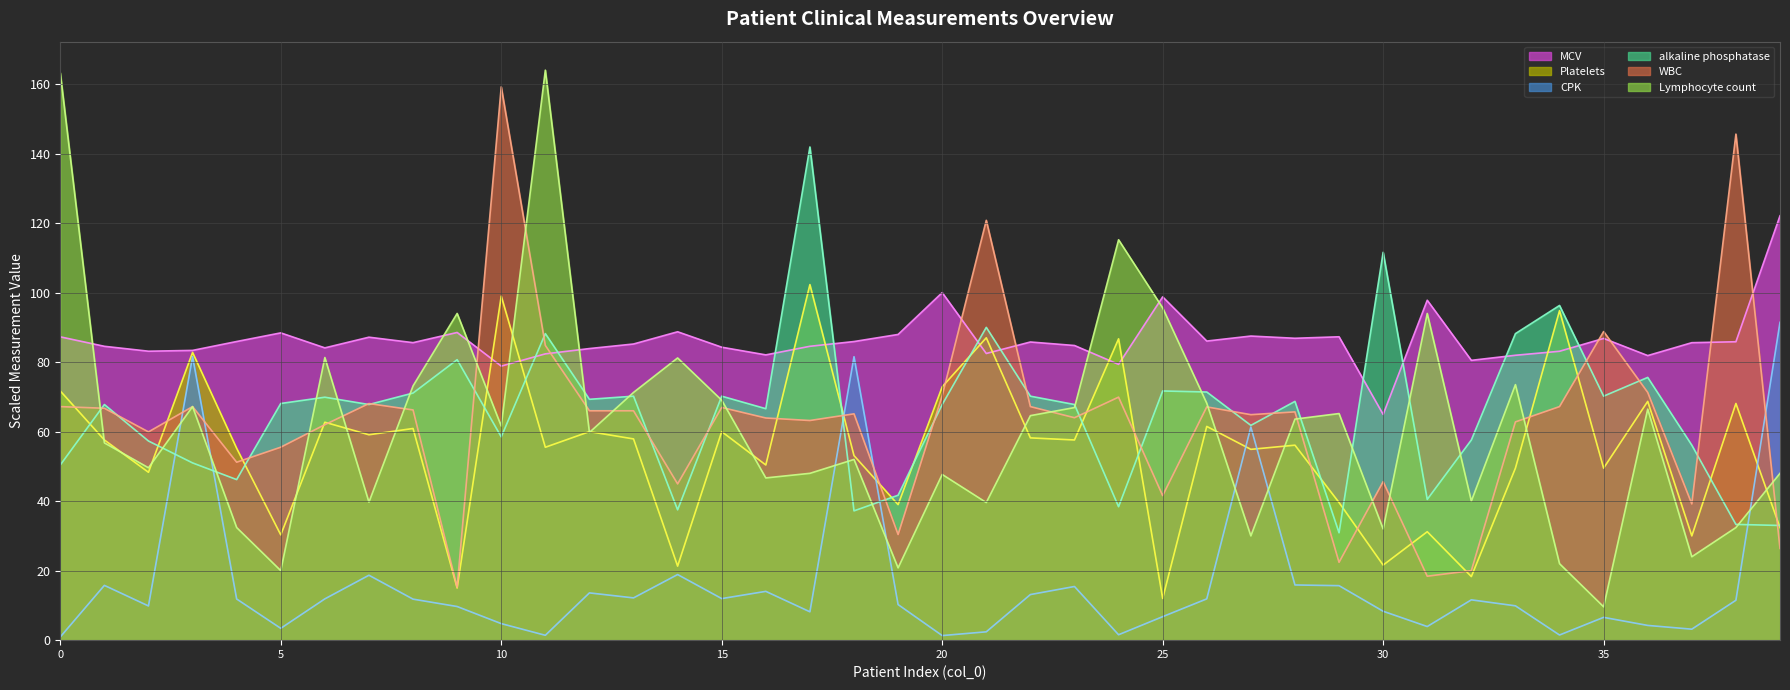

The value of MCV at 23 is 147.3. True or false?

False